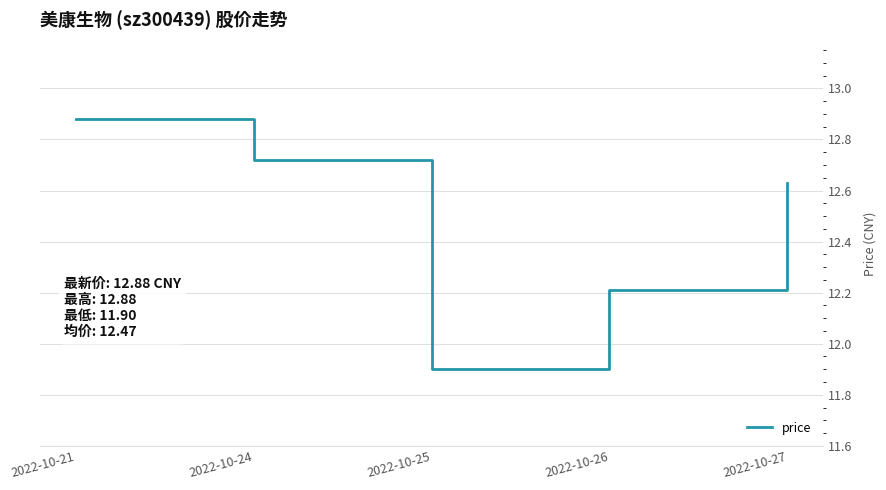

What is the smallest value displayed?

11.9